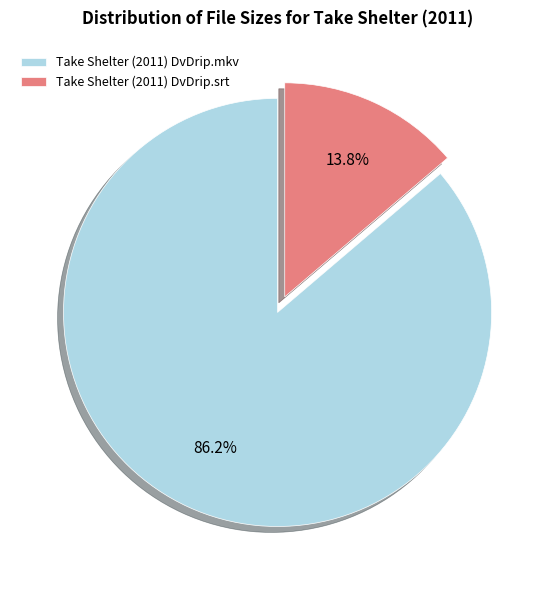

Is there a majority slice in this chart?

Yes